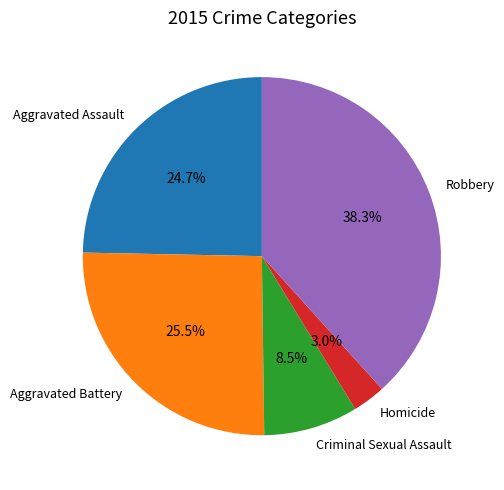

To the nearest percent, what is the combined percentage of Aggravated Assault and Homicide?

28%